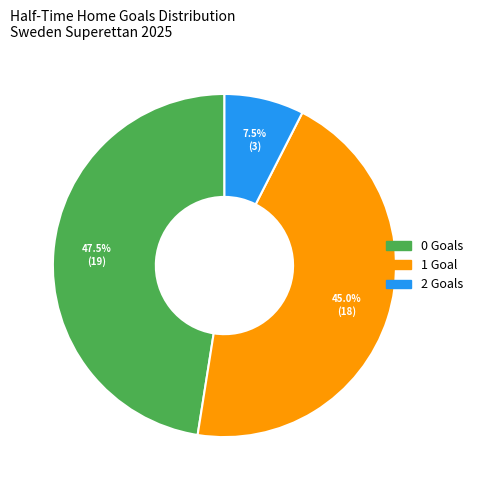

What is the smallest slice in the pie chart?

2